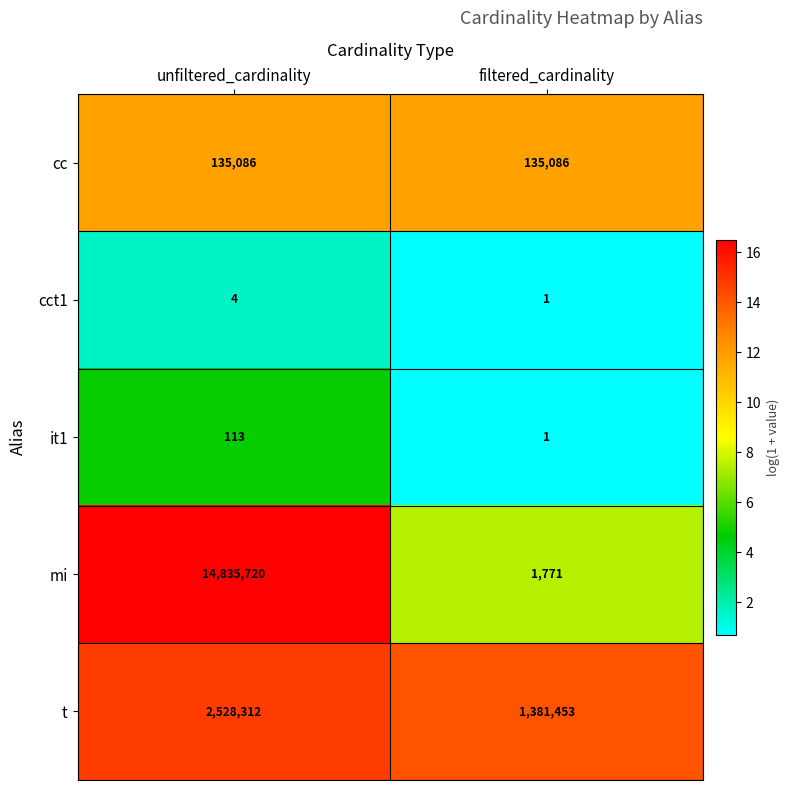

What is the greatest value displayed?

14835720